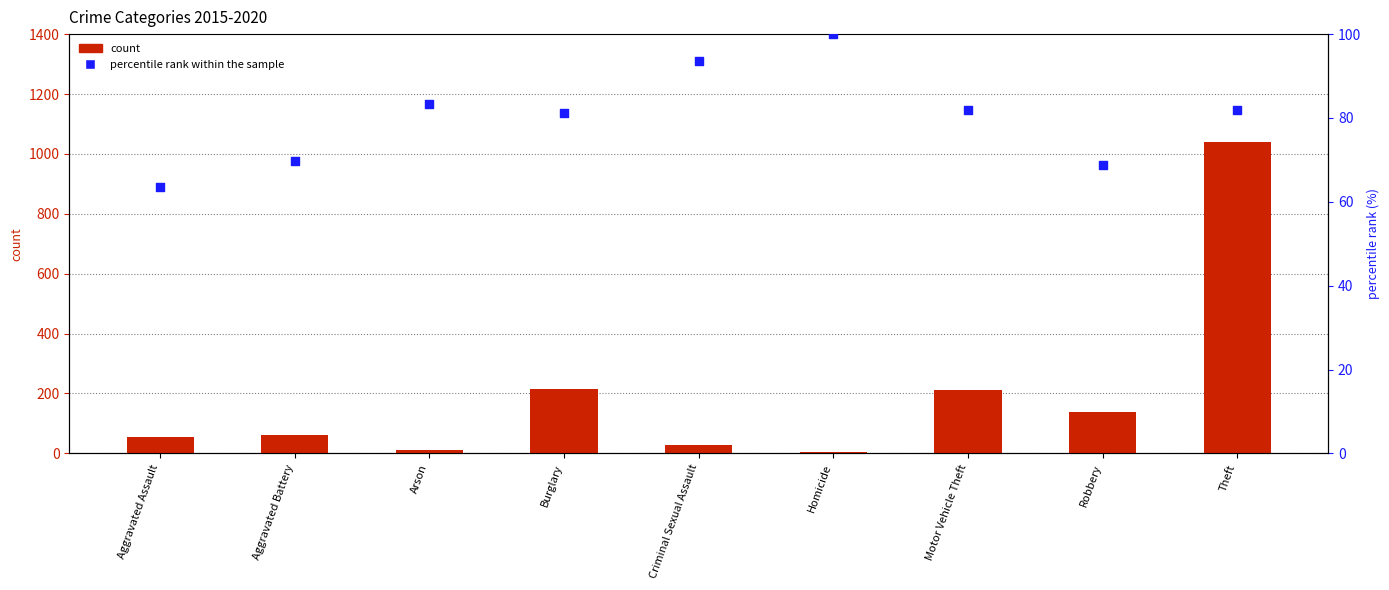

Which series has the largest total across all categories?

count